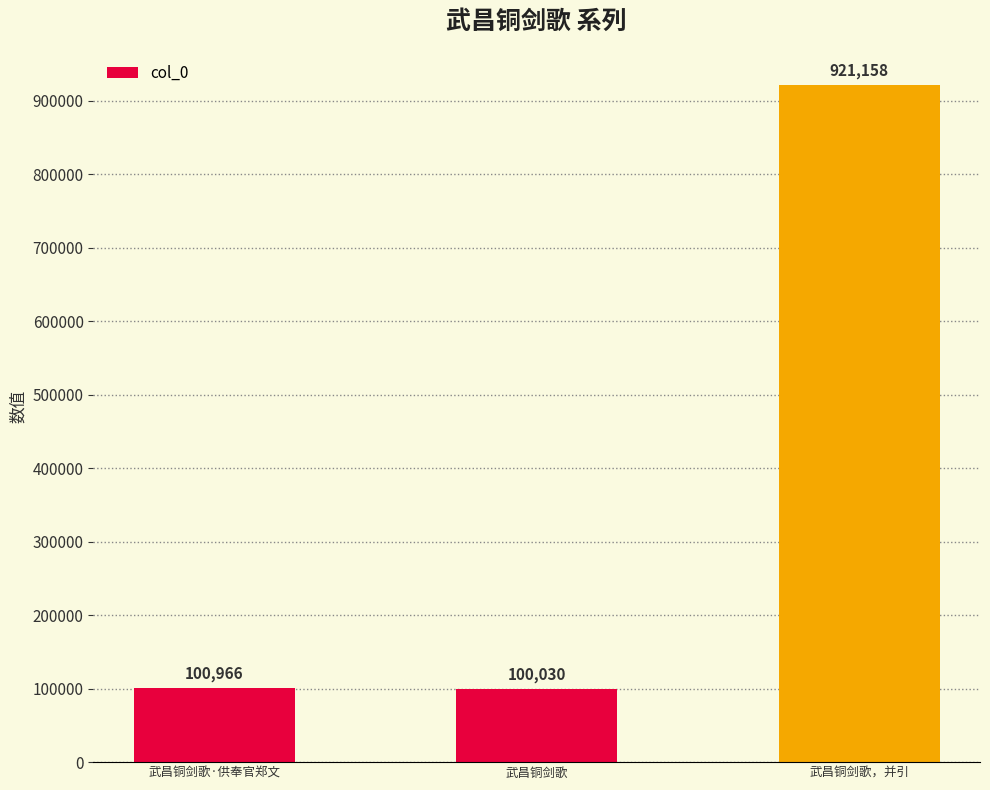

Rank the categories by value from lowest to highest.

武昌铜剑歌, 武昌铜剑歌·供奉官郑文, 武昌铜剑歌，并引